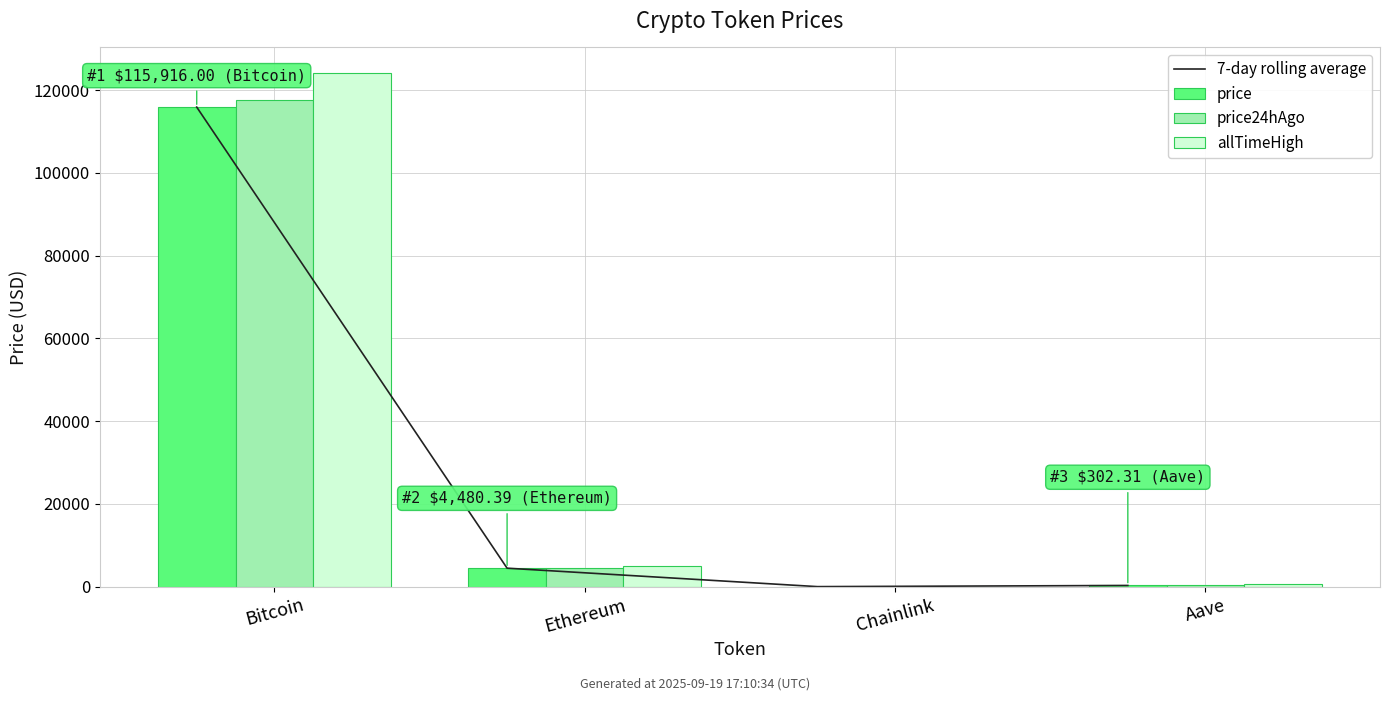

What is the highest value of the price24hAgo series?

117611.0